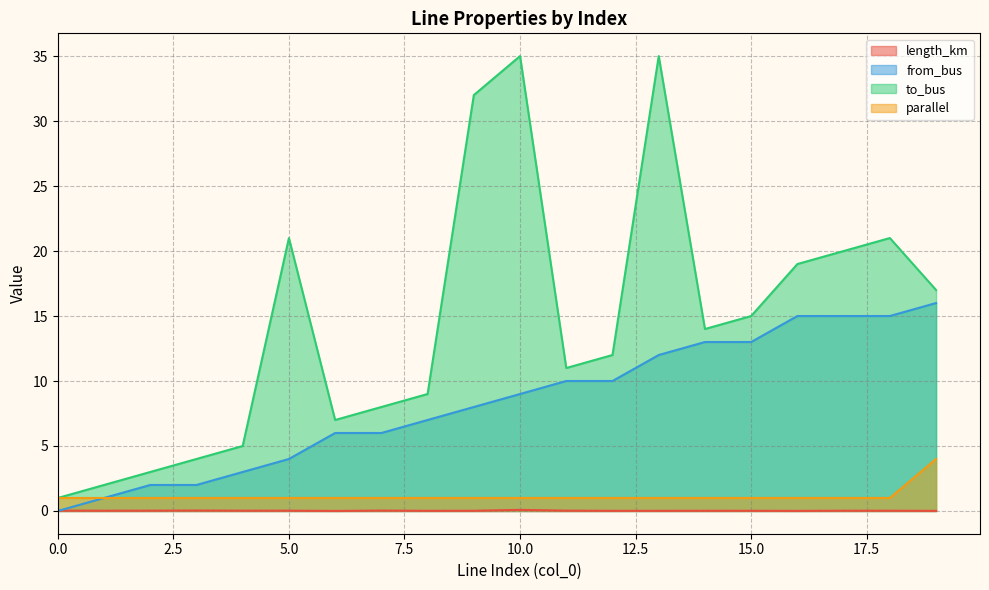

What is the highest value of the length_km series?

0.1